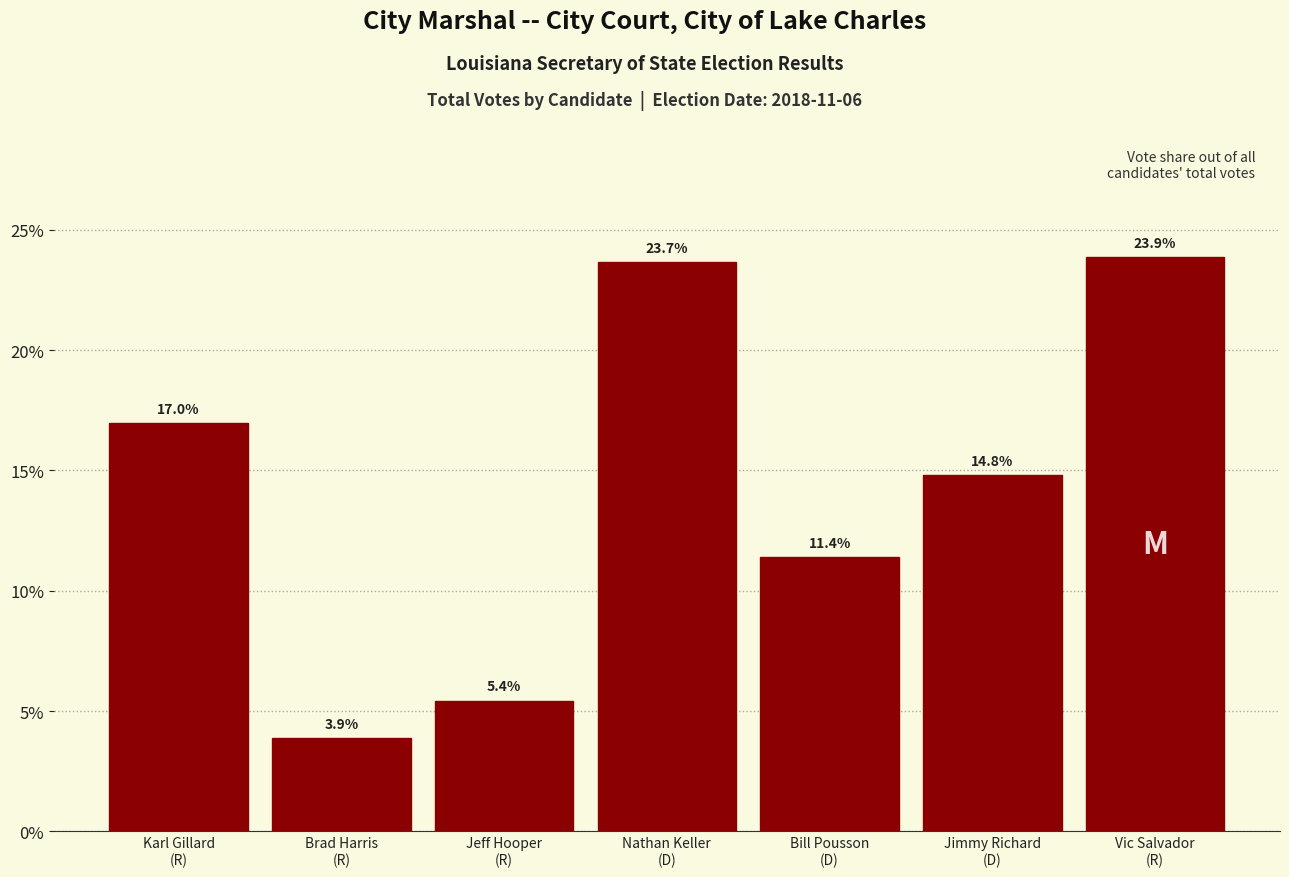

Reading right to left, list all the values displayed in this chart.

23.9	14.8	11.4	23.7	5.4	3.9	17.0